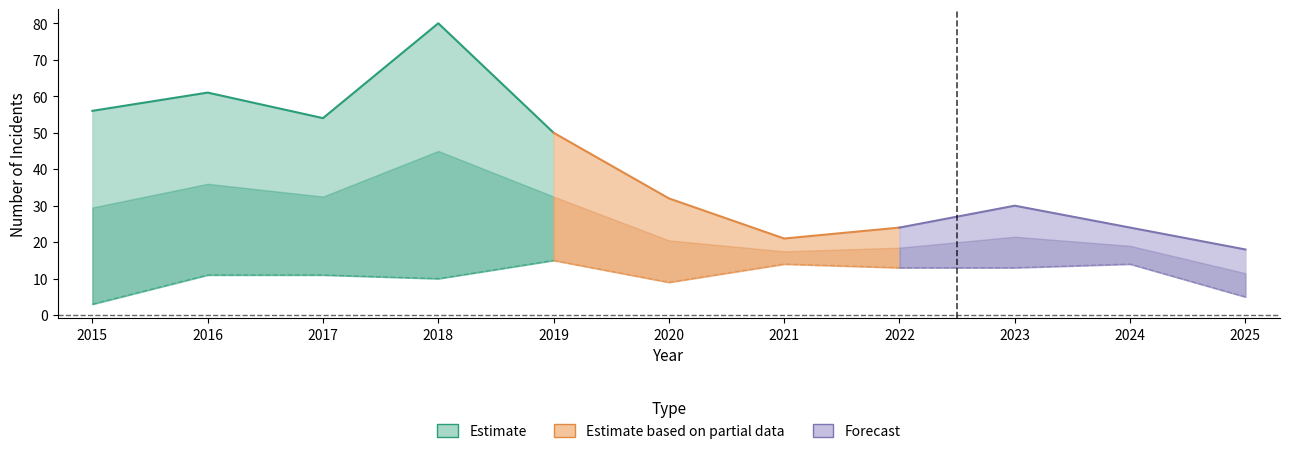

Where is the first local minimum for Total?

2017